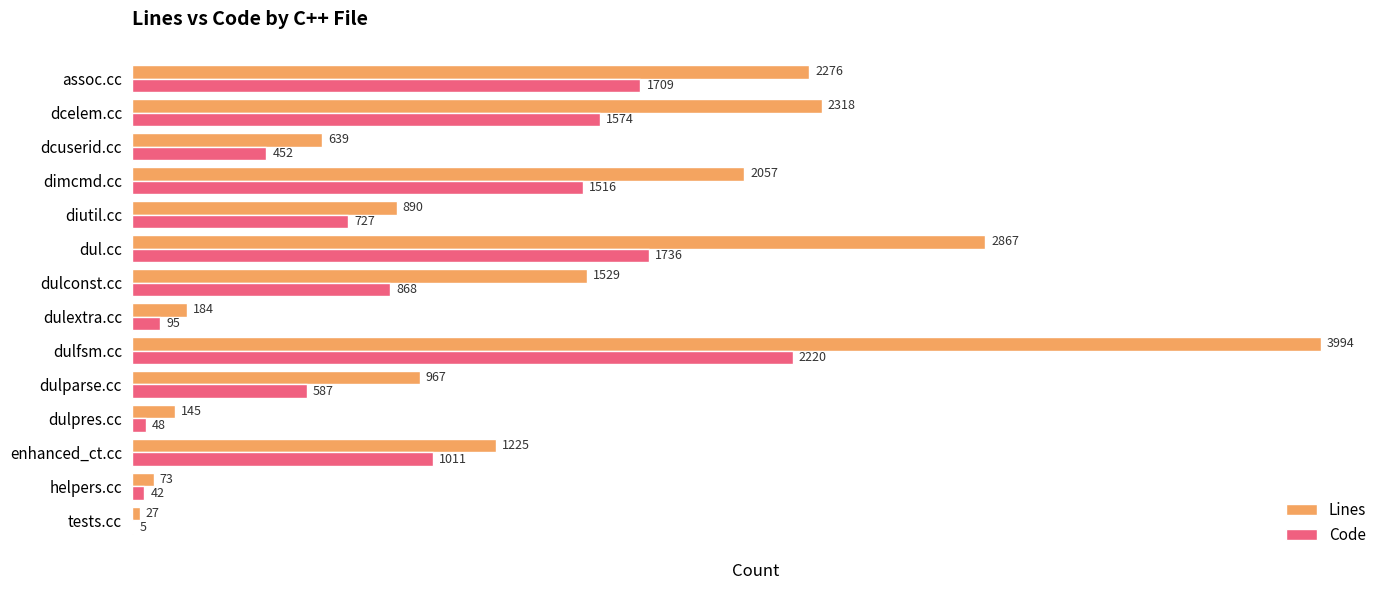

At which label is Lines closest to 2010?

dimcmd.cc